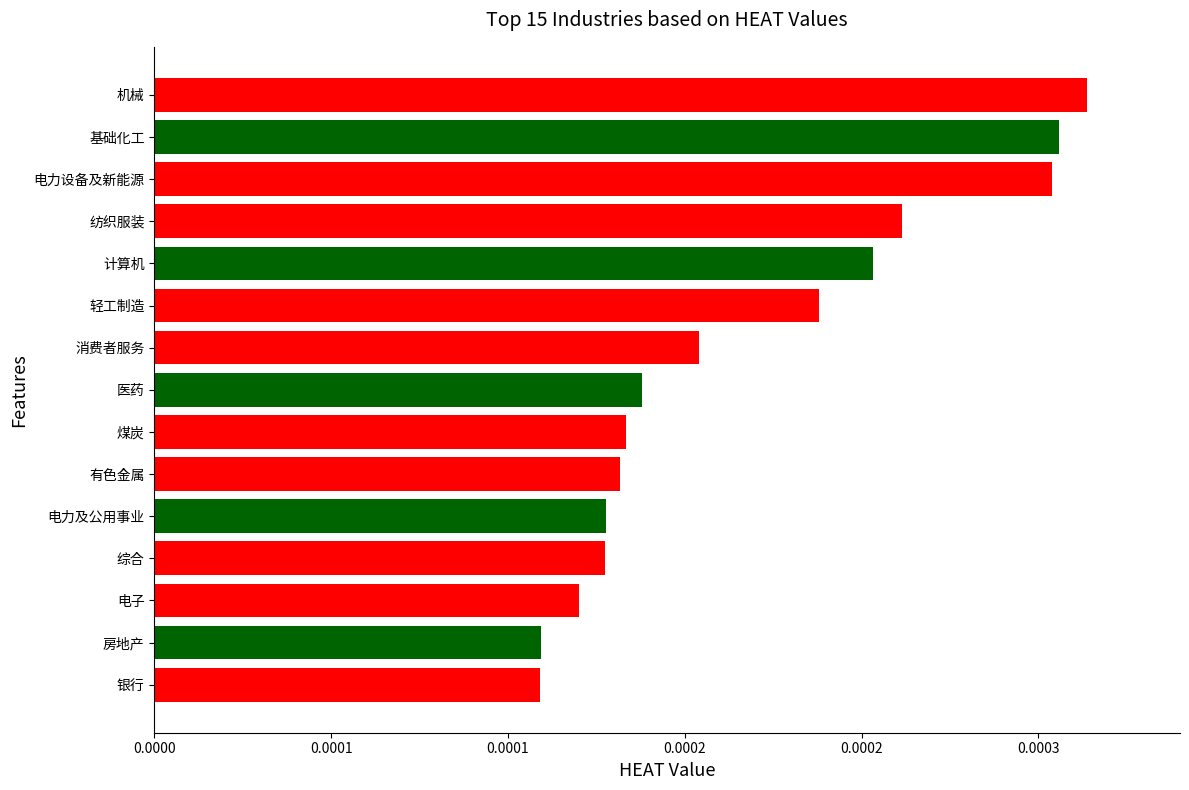

Are the bars horizontal?

Yes